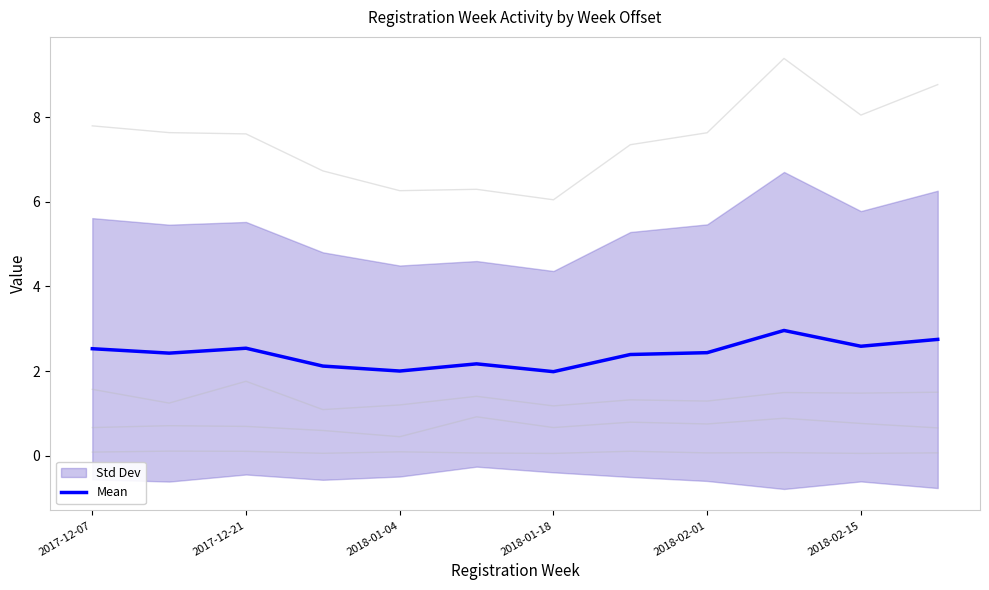

What is the maximum value shown in the chart?

3.0